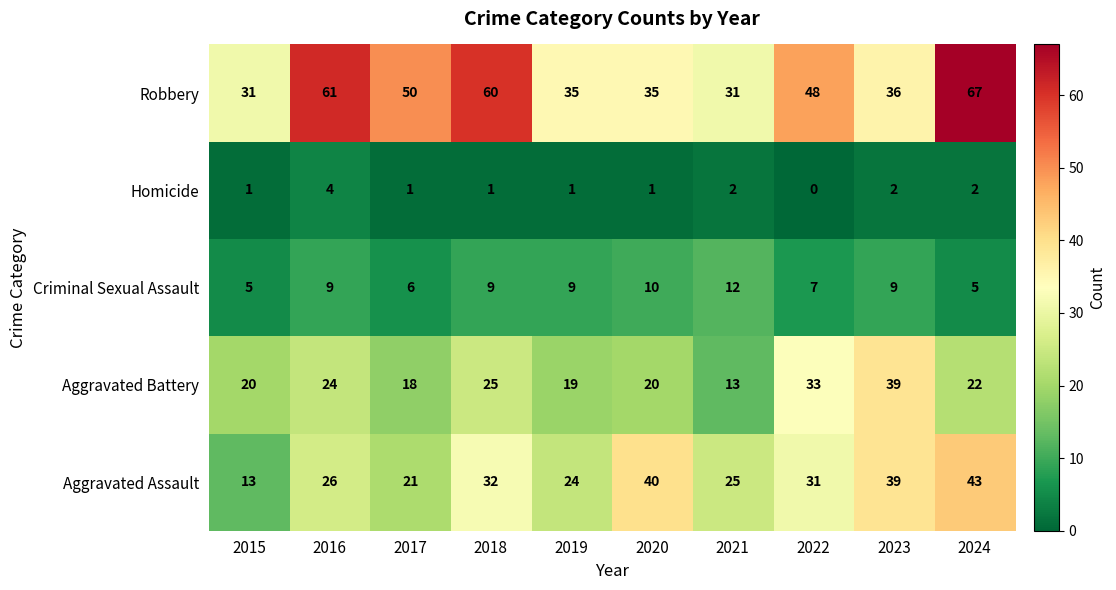

Which series changed the most between 2021 and 2024?

Robbery